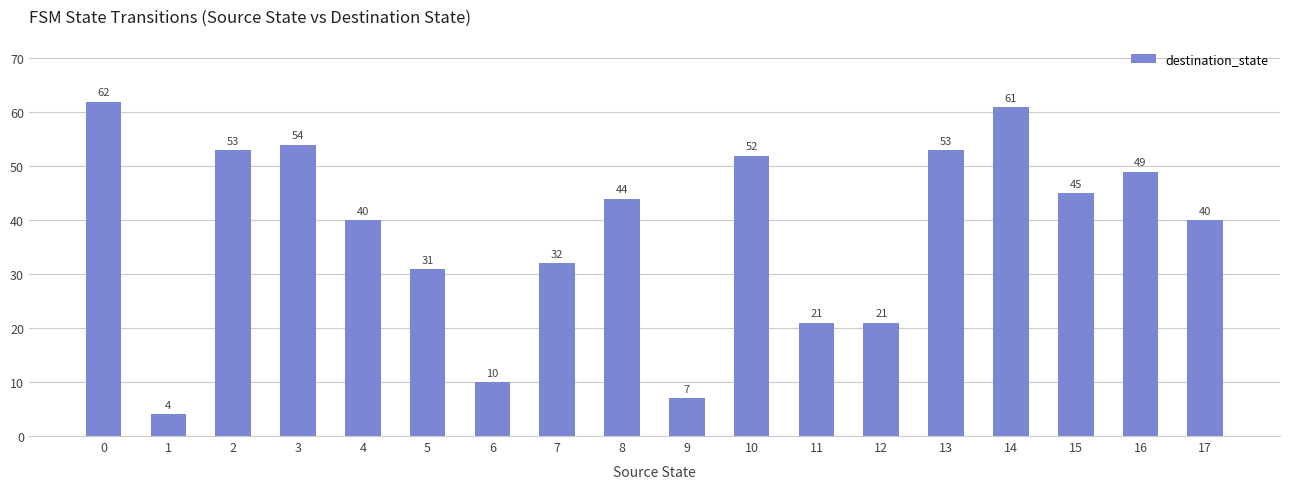

What is the value of the 10th bar from the left?

7